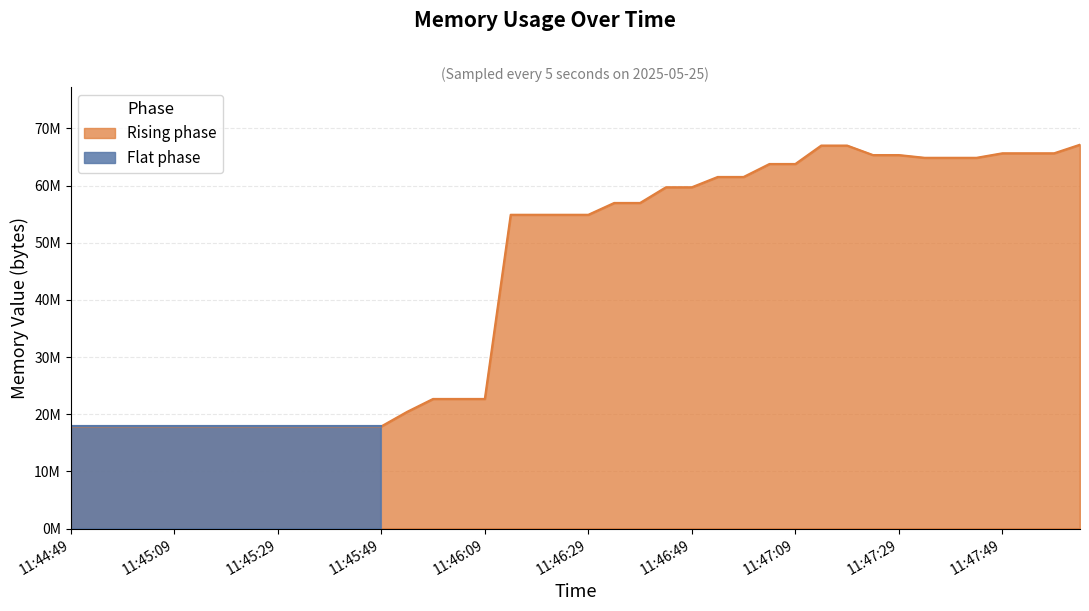

What is the change in value from 11:45:49 to 11:45:59?

+4800512